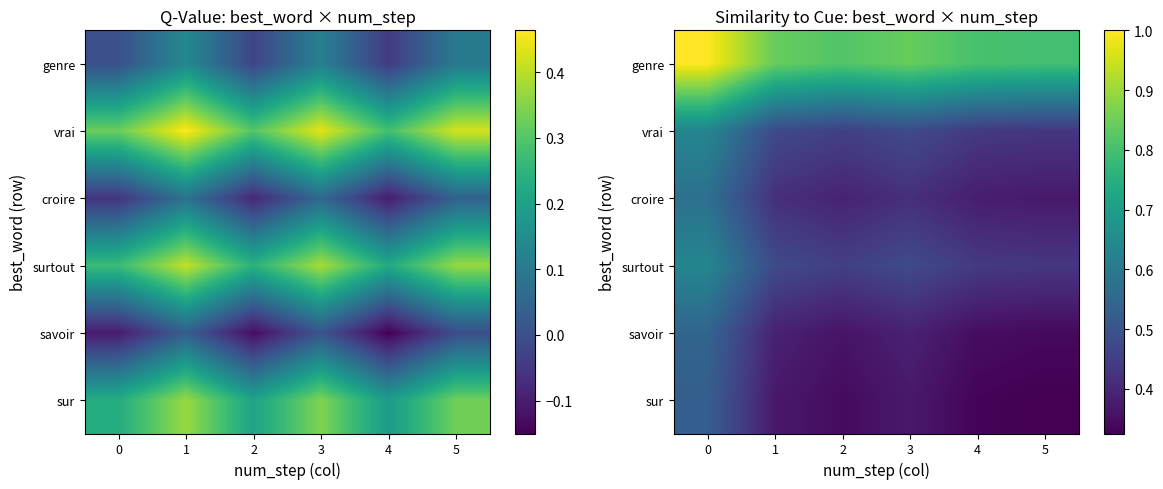

At how many categories does at least one series exceed 0?

6